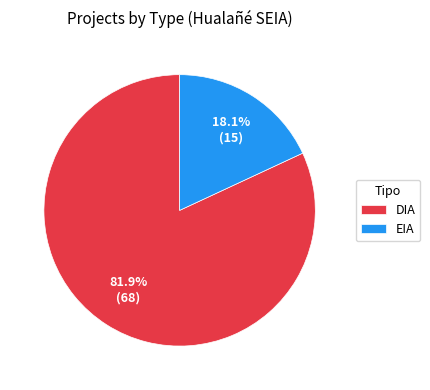

What percentage is the DIA slice, to the nearest percent?

82%